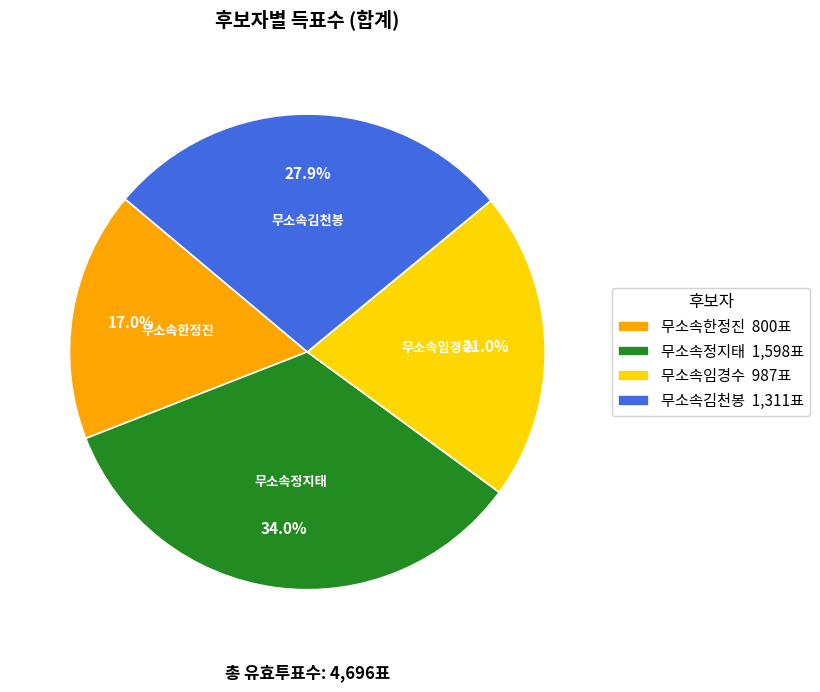

Combined, do 무소속정지태 and 무소속임경수 account for over 50%?

Yes